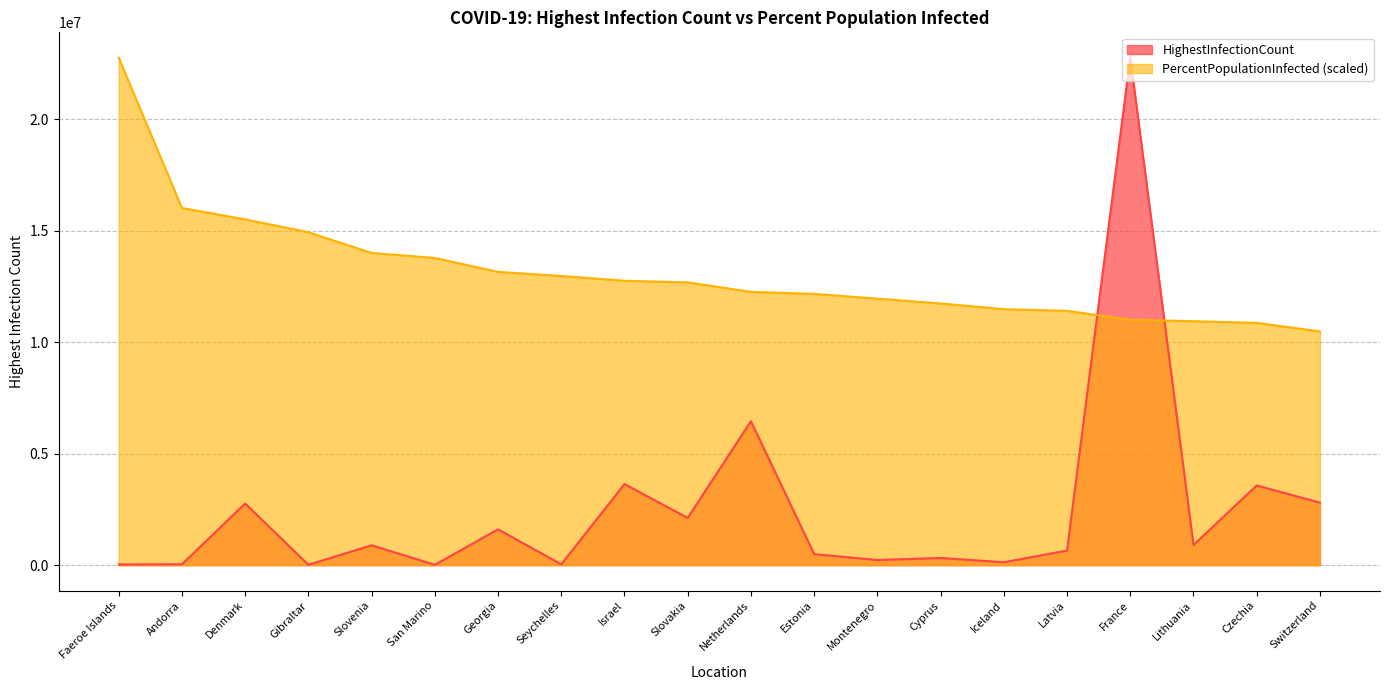

Reading left to right, extract all data points from this chart.

HighestInfectionCount: Faeroe Islands=34237.0	Andorra=37999.0	Denmark=2764838.0	Gibraltar=15428.0	Slovenia=892620.0	San Marino=14369.0	Georgia=1605472.0	Seychelles=39336.0	Israel=3634503.0	Slovakia=2119358.0	Netherlands=6455310.0	Estonia=494430.0	Montenegro=230207.0	Cyprus=322516.0	Iceland=129844.0	Latvia=653120.0	France=22755526.0	Lithuania=902554.0	Czechia=3574328.0	Switzerland=2801951.0
PercentPopulationInfected: Faeroe Islands=22755526.0	Andorra=16015708.0	Denmark=15506134.8	Gibraltar=14929748.0	Slovenia=13999958.3	San Marino=13774526.0	Georgia=13152284.2	Seychelles=12966021.7	Israel=12753791.7	Slovakia=12680102.0	Netherlands=12255338.3	Estonia=12164214.5	Montenegro=11950342.8	Cyprus=11735391.5	Iceland=11478817.3	Latvia=11405669.1	France=11003782.5	Lithuania=10939562.3	Czechia=10866056.3	Switzerland=10481544.4